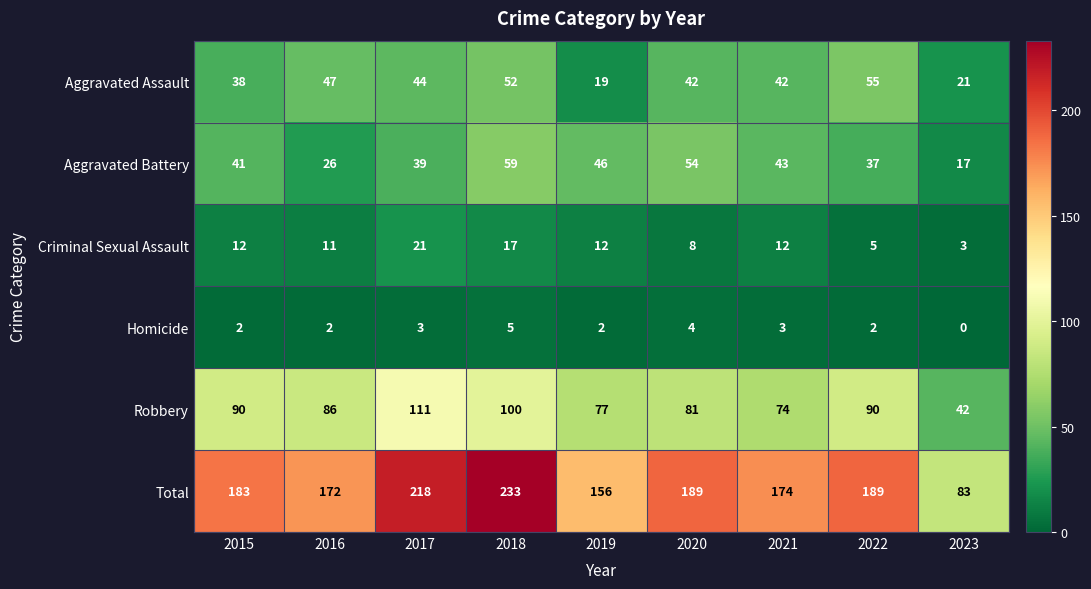

What is the difference between the highest and lowest values at 2019?

154